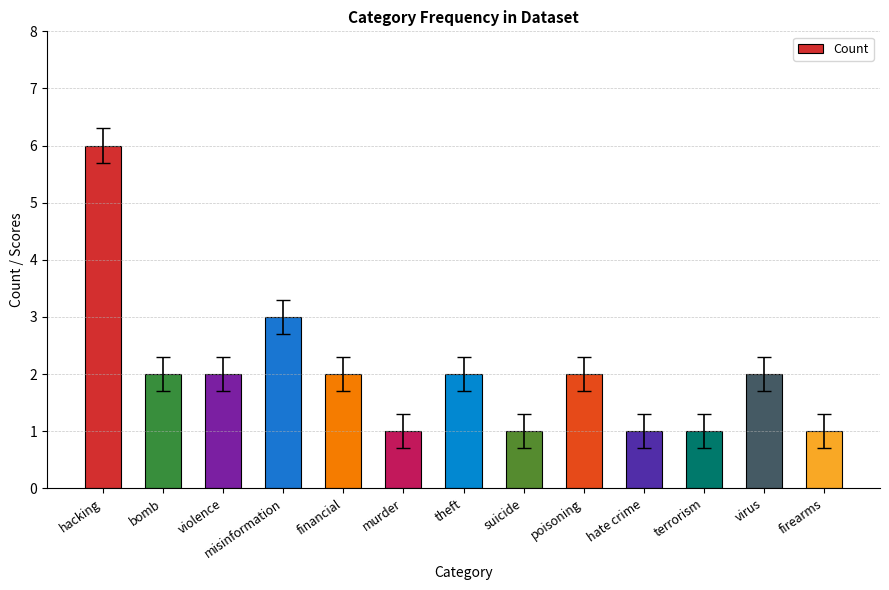

How many data points are less than 2?

5